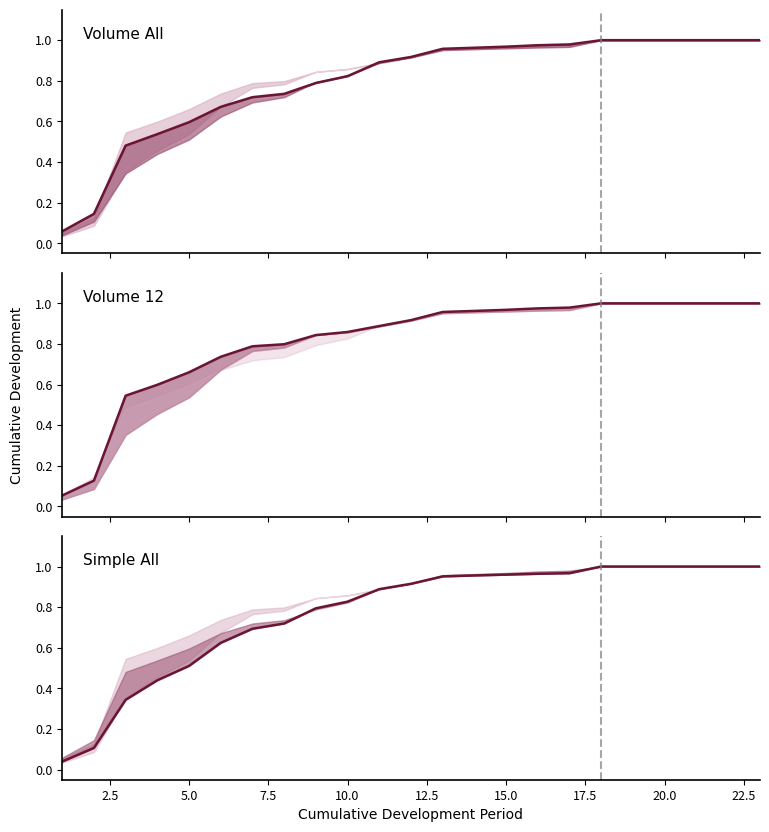

List the series in order of their peak value, highest first.

Volume All, Volume 12, Simple All